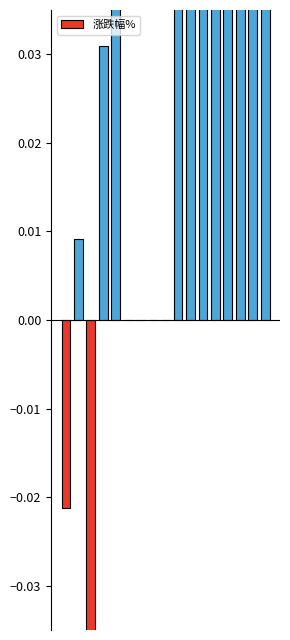

Reading left to right, list all the values displayed in this chart.

-0.0	0.0	-0.0	0.0	0.1	0.0	0.0	0.0	0.0	0.1	0.1	0.1	0.1	0.1	0.1	0.1	0.1